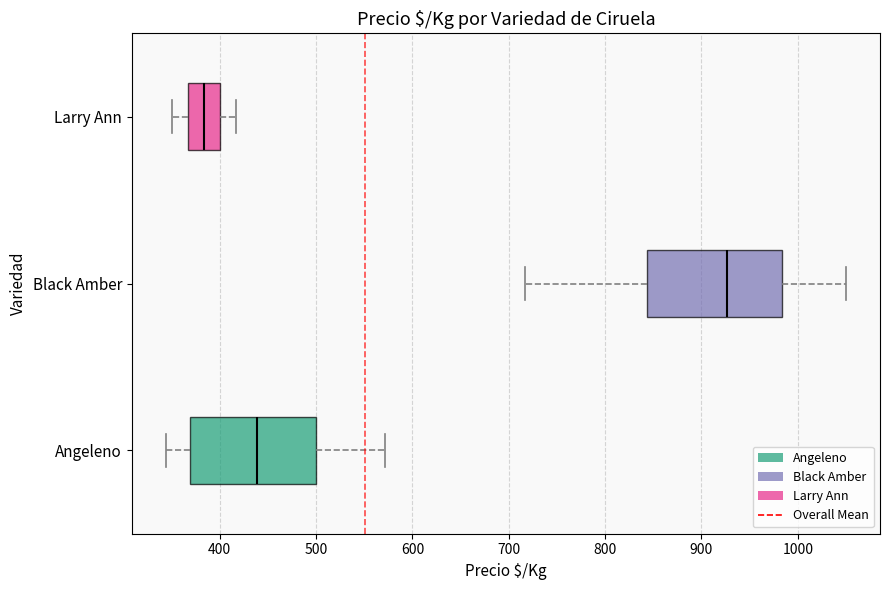

Reading bottom to top, read every box against the x-axis: the position of its median line, the range the box covers, and the ends of its whiskers. The values are not printed on the chart, so give them approximately, as read against the axis.

Angeleno: median 440, box 370 to 500, whiskers 340 to 570
Black Amber: median 930, box 840 to 980, whiskers 720 to 1050
Larry Ann: median 380, box 370 to 400, whiskers 350 to 420